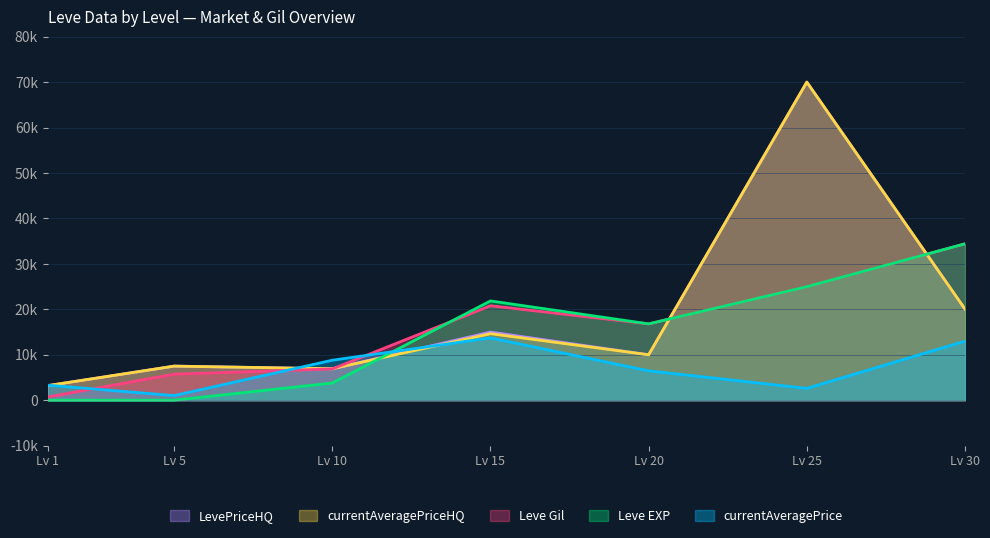

Is the value of LevePriceHQ at Lv 10 greater than the value of currentAveragePriceHQ at Lv 15?

No